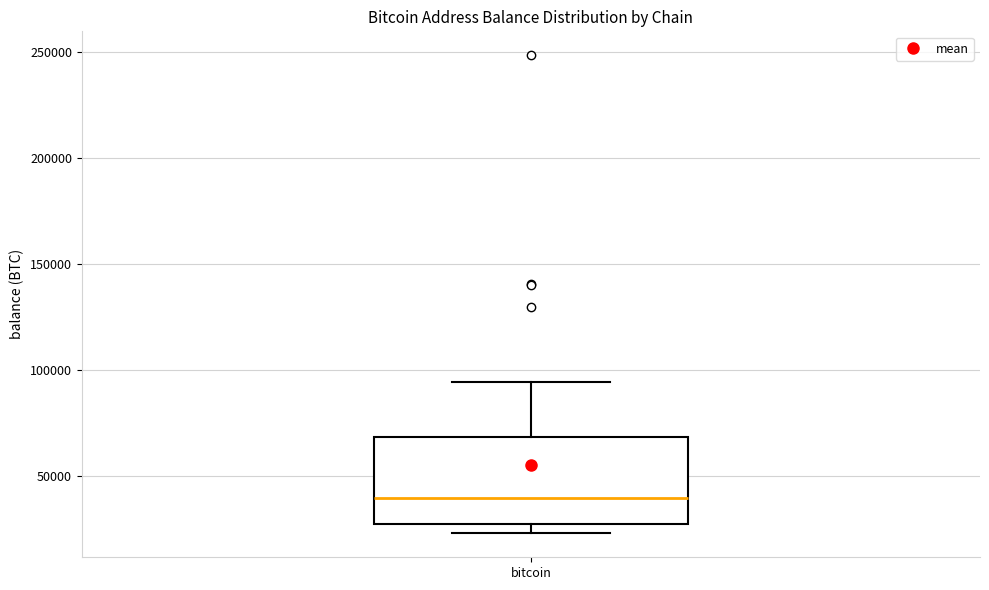

Read this box plot against the y-axis: the position of the median line, the range covered by the box, and the ends of both whiskers. The values are not printed on the chart, so give them approximately, as read against the axis.

median 40000, box 30000 to 70000, whiskers 25000 to 95000